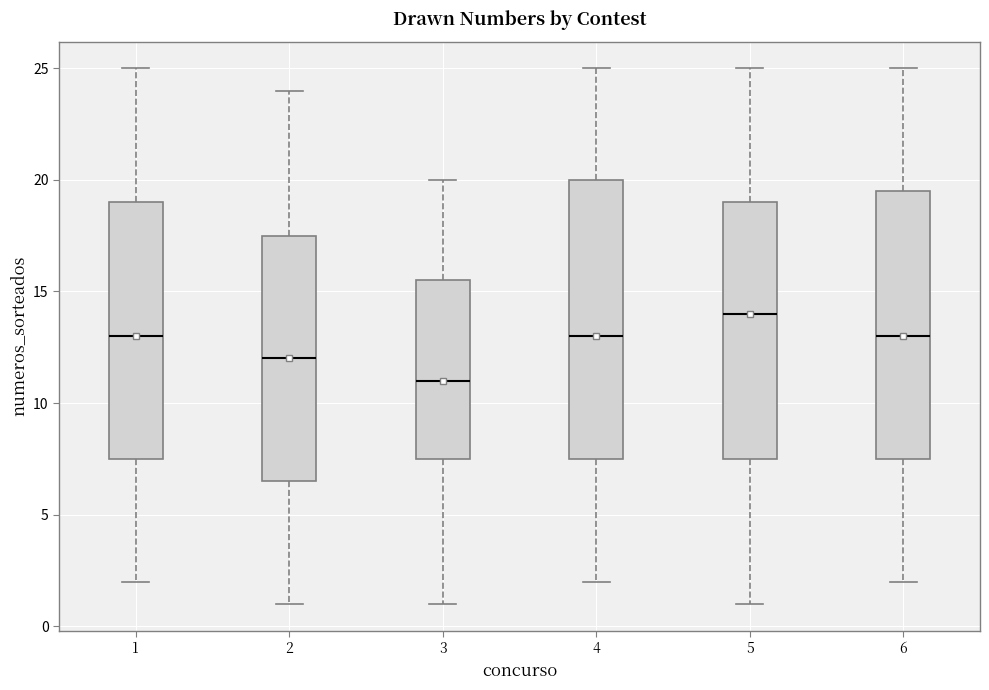

Comparing the boxes themselves (not the whiskers), which one is the tallest?

4